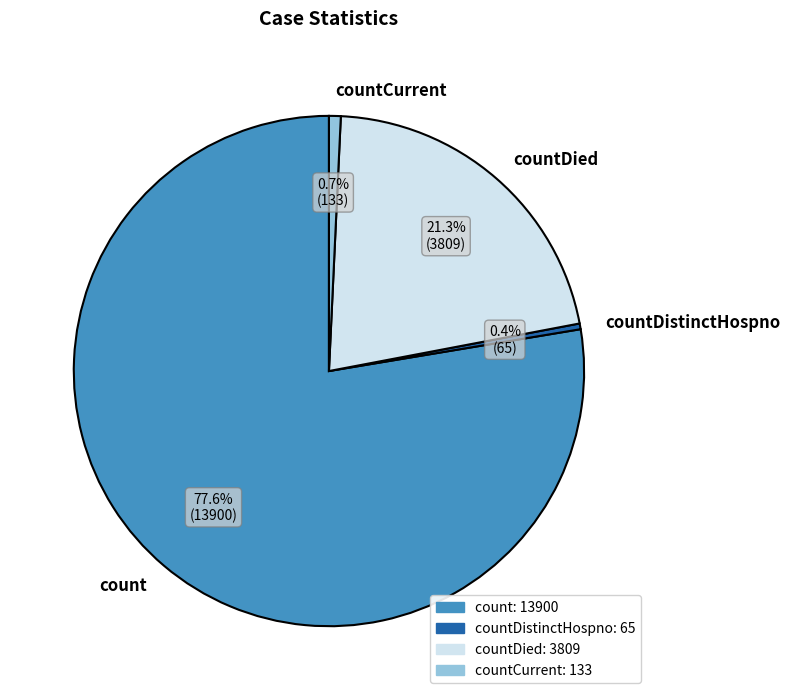

What percentage is NOT represented by count?

22.4%